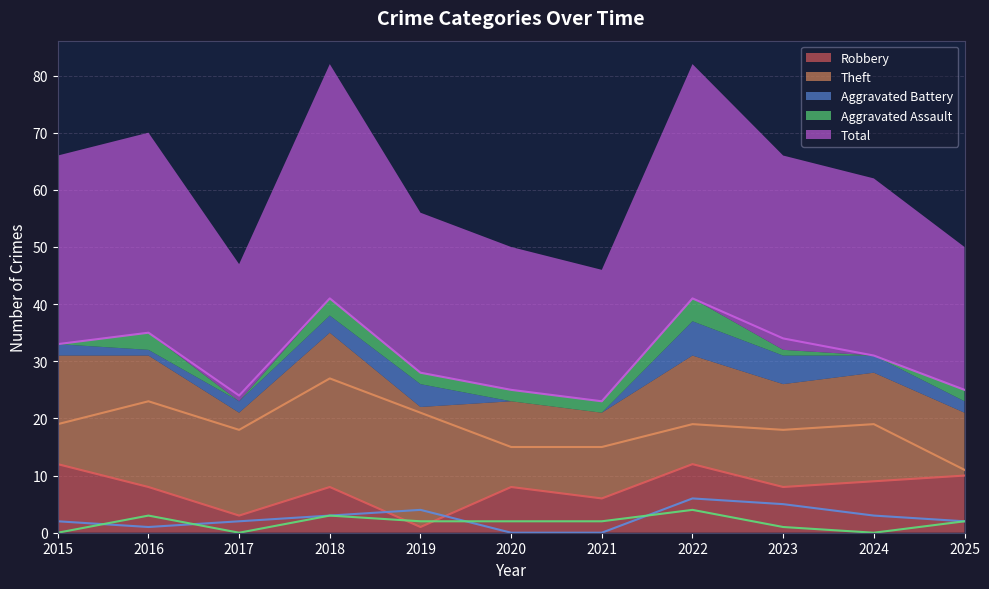

At which label does Total first exceed 31?

2015